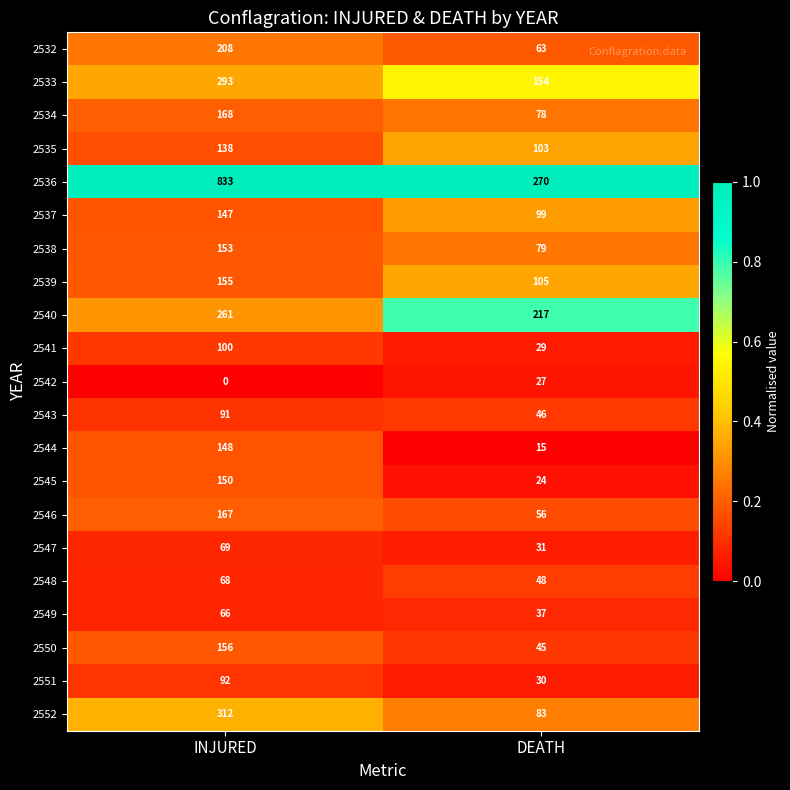

What is the sum of all 2545 values?

174